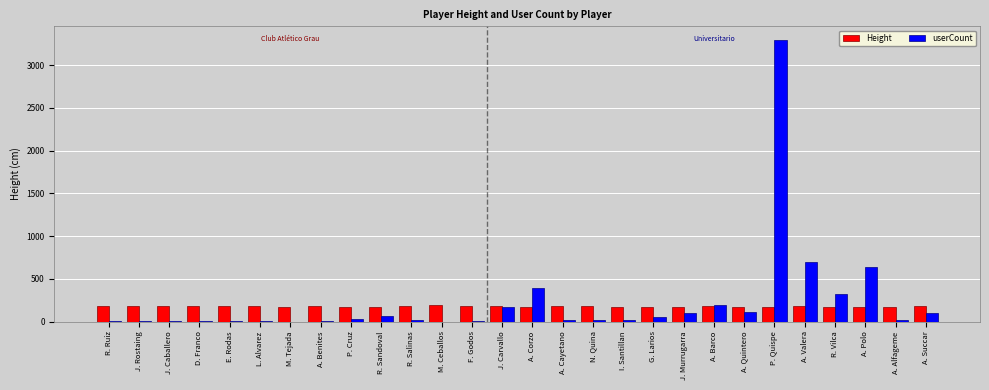

What value does the userCount series have at J. Caballero, to the nearest 10?

10